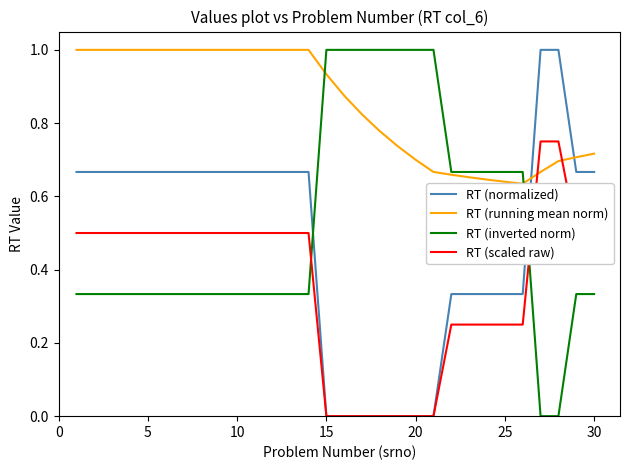

Which series has the widest spread of values?

RT (normalized)